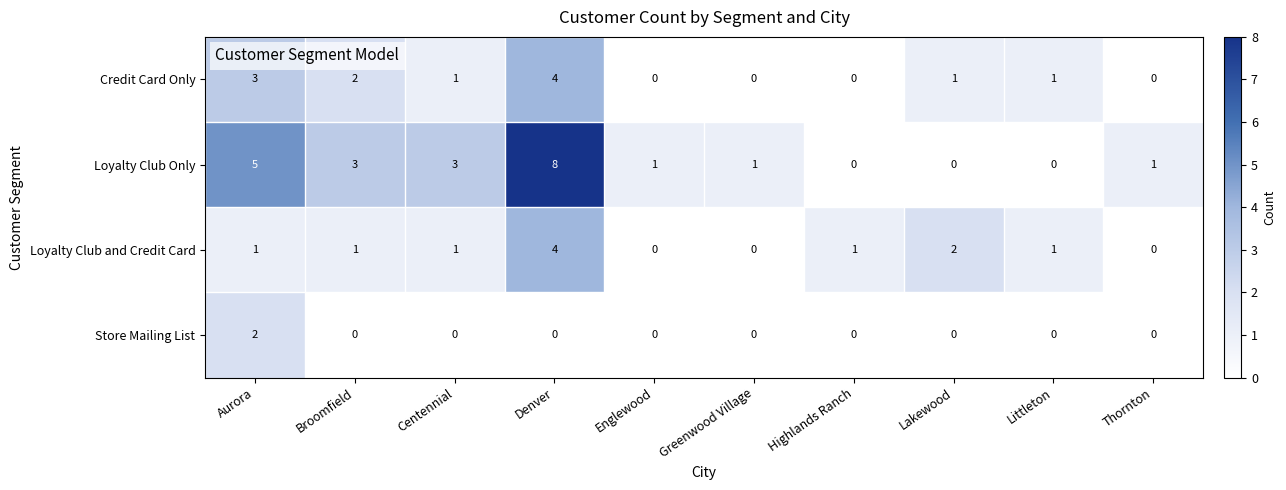

What is the difference between the highest and lowest values at Aurora?

4